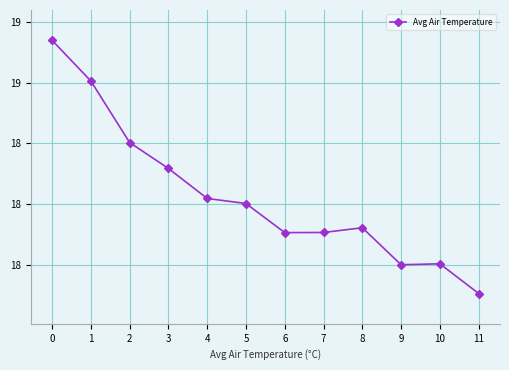

Which has a higher value, 1 or 9?

1